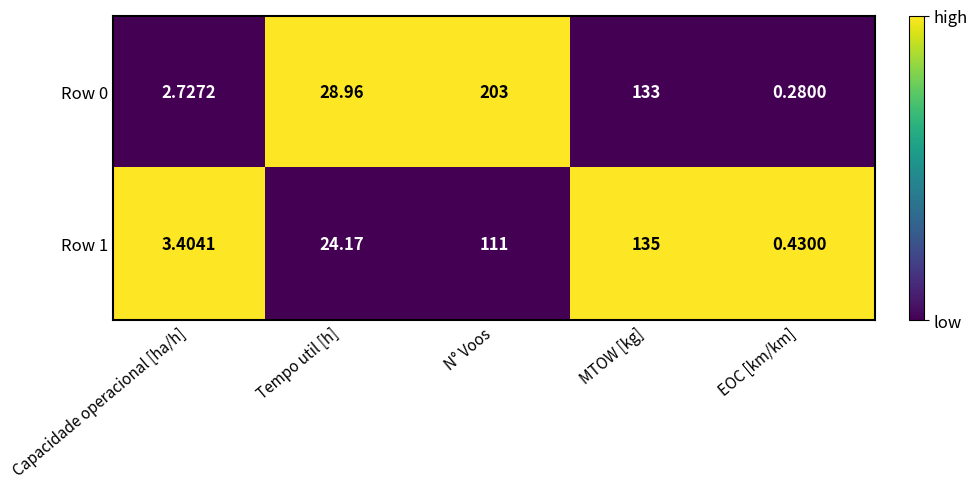

Where does the Row 1 series first go above 24?

Tempo util [h]